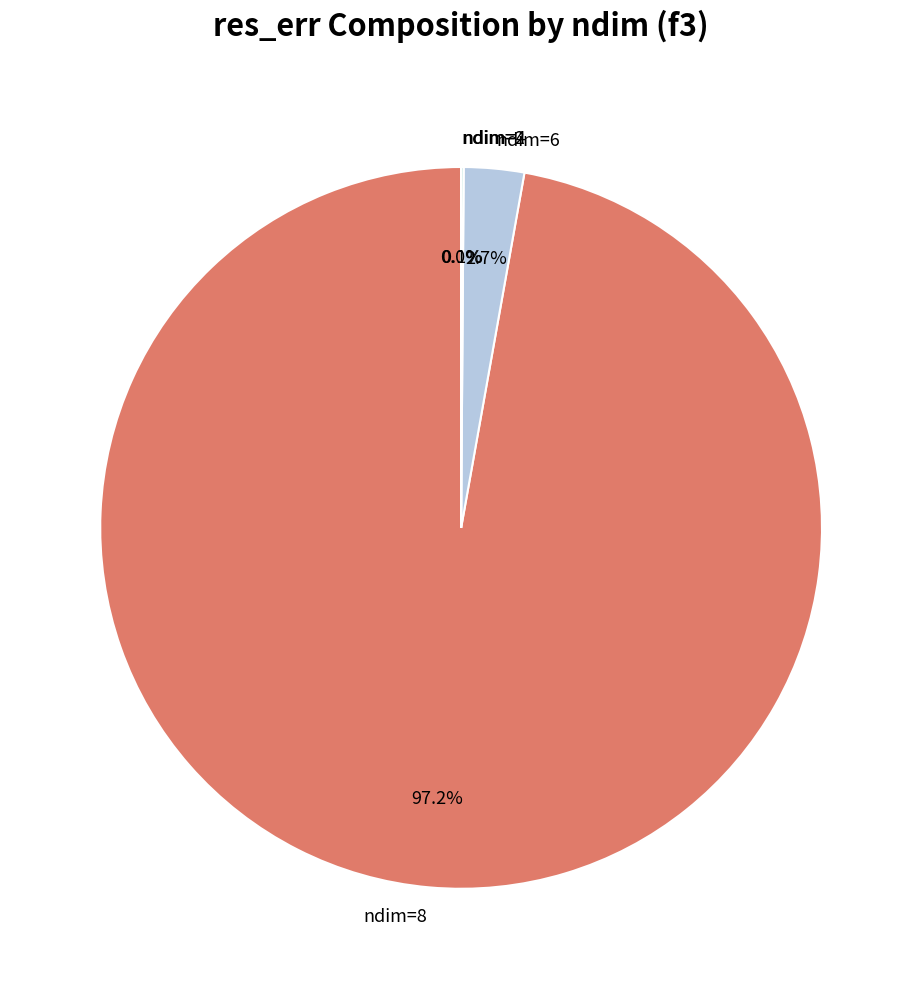

Is there any slice that represents more than half of the pie?

Yes